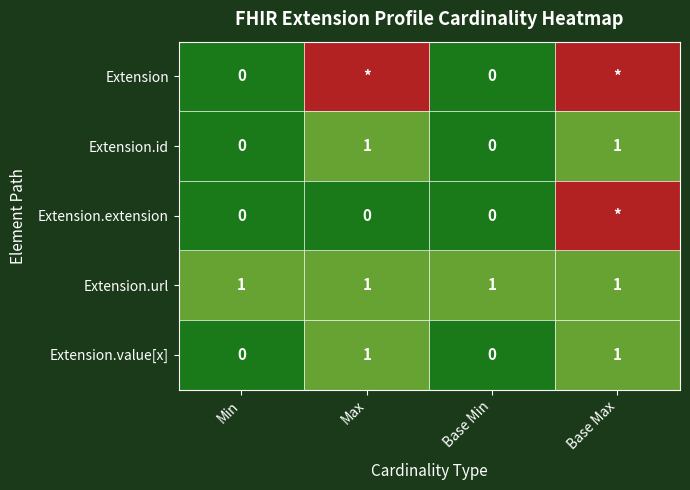

How many Extension.value[x] values are between 0 and 1?

4